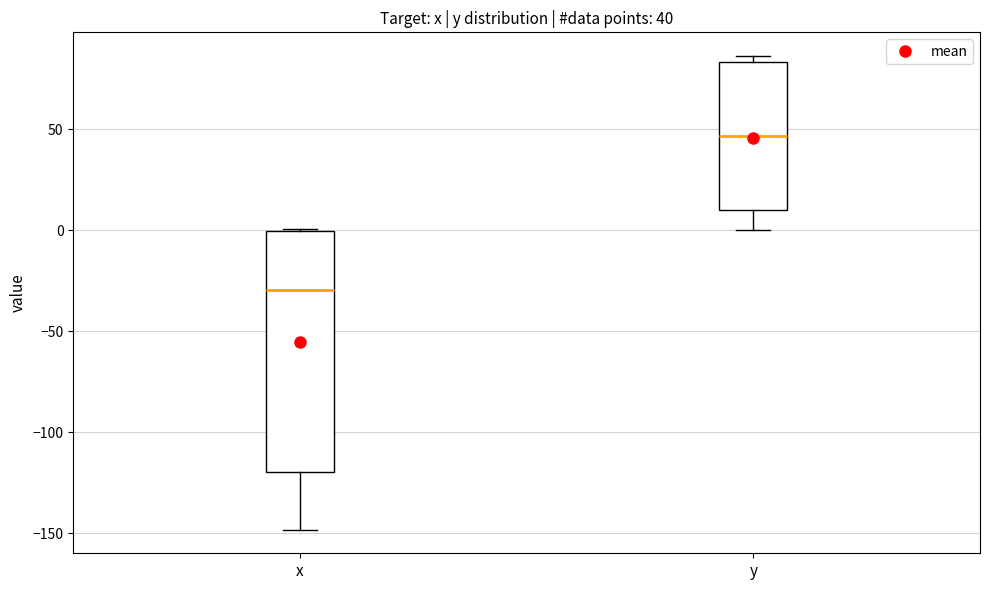

Which box's median line is the highest?

y